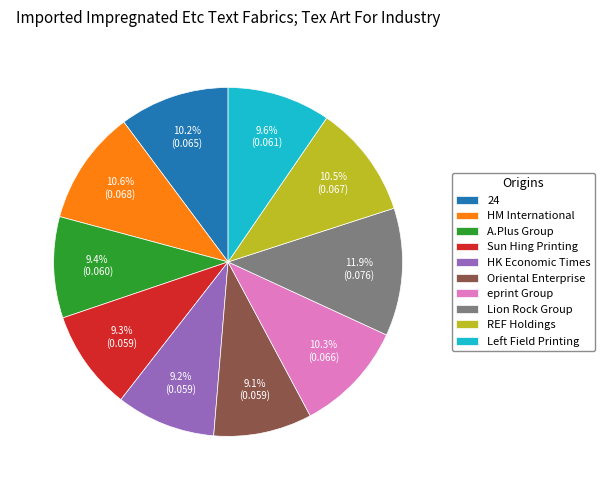

Is HM International the majority of the pie?

No